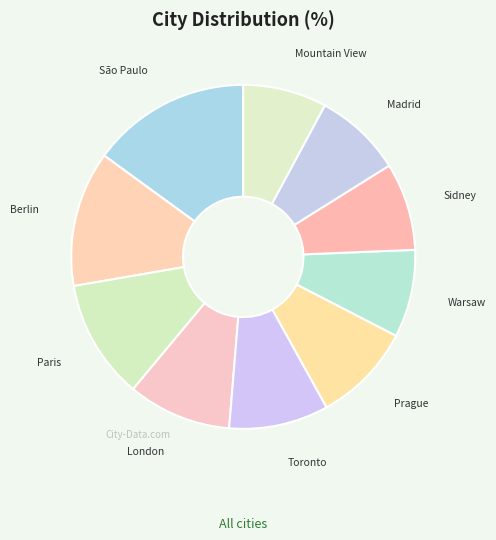

What is the ratio of the value at Prague to the value at Sidney?

1.1